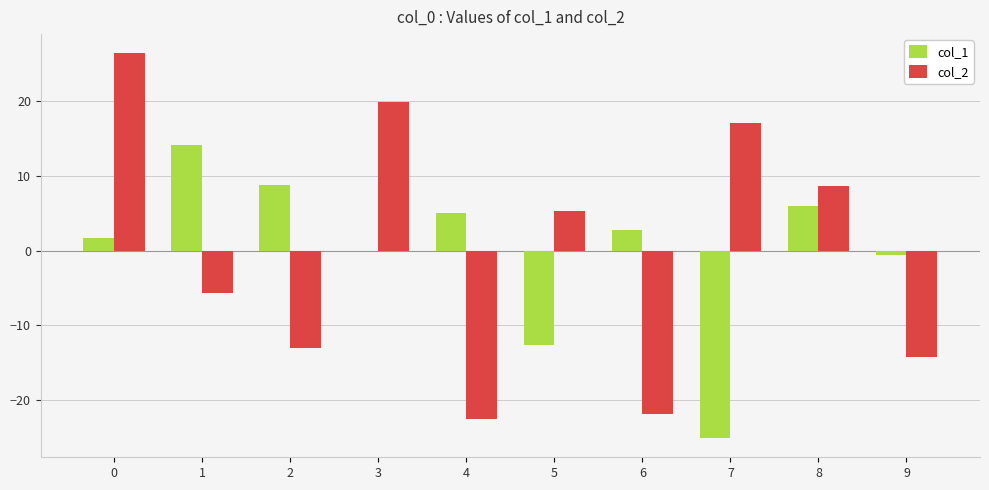

Count the number of data series in this chart.

2